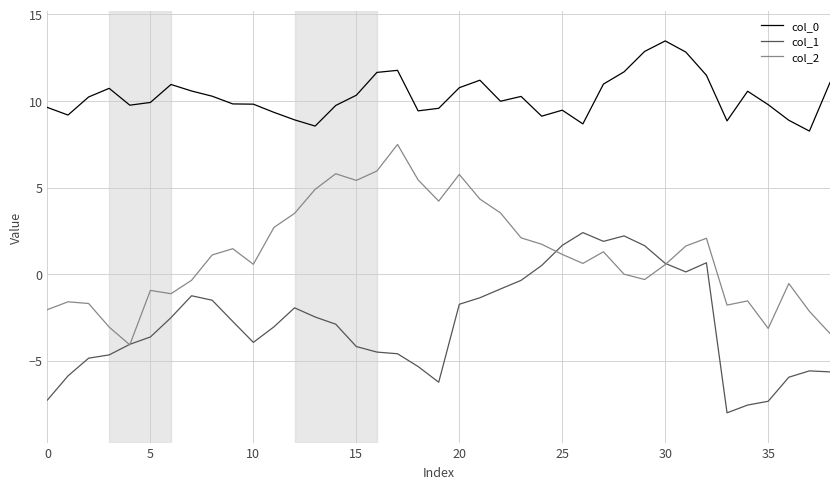

True or false: col_0 and col_2 intersect in this chart.

False